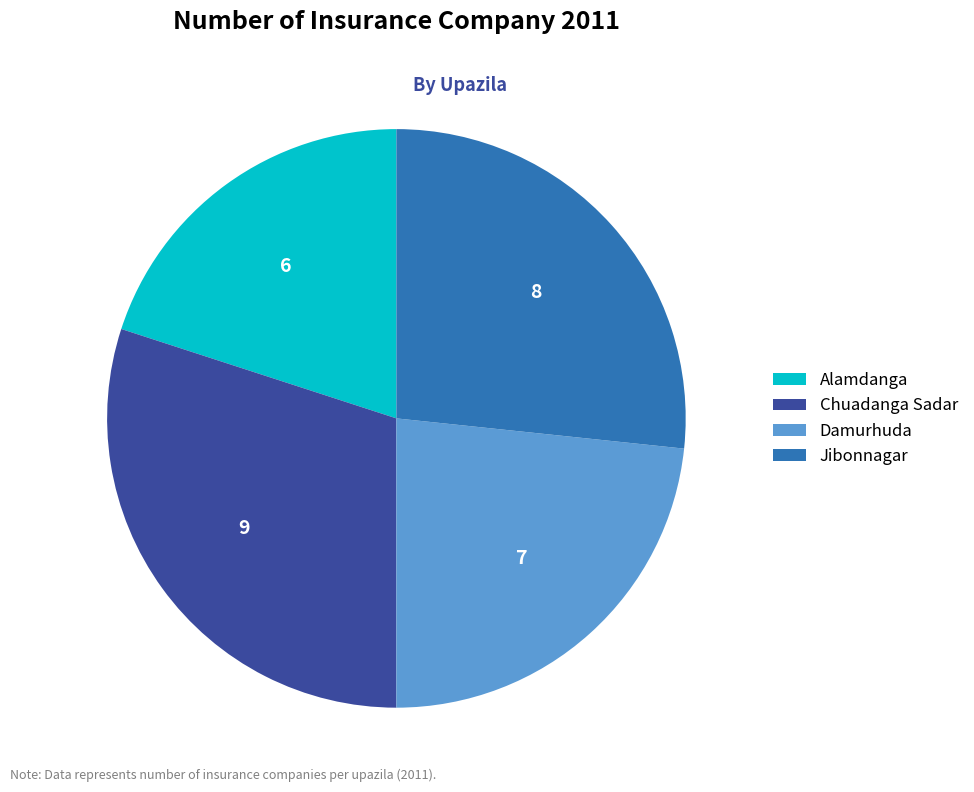

Is it true that Chuadanga Sadar is 30% of the pie?

True